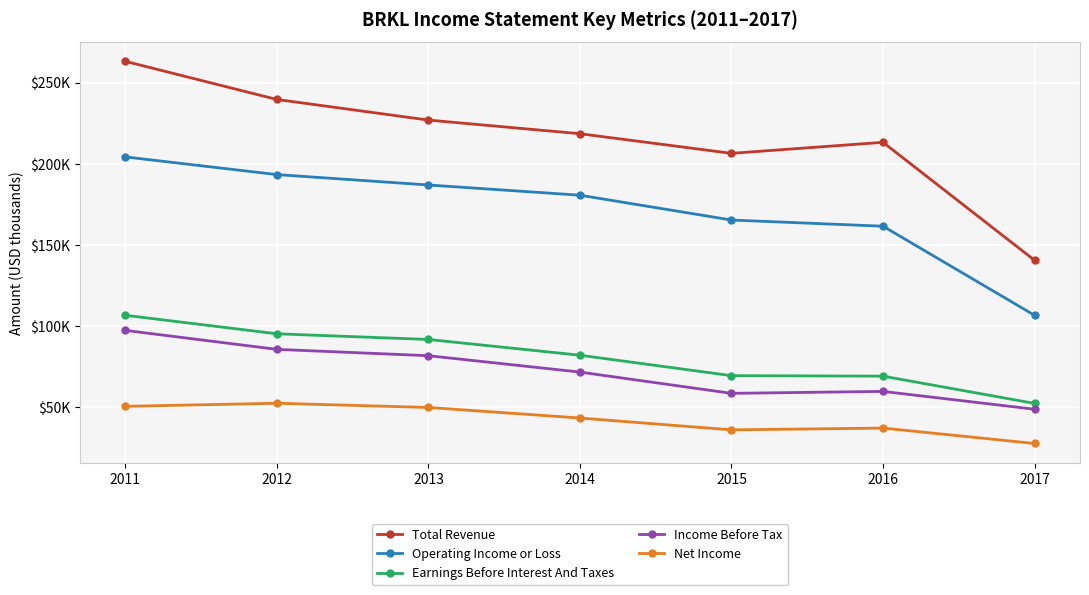

What are all the series names shown in the legend?

Total Revenue, Operating Income or Loss, Earnings Before Interest And Taxes, Income Before Tax, Net Income